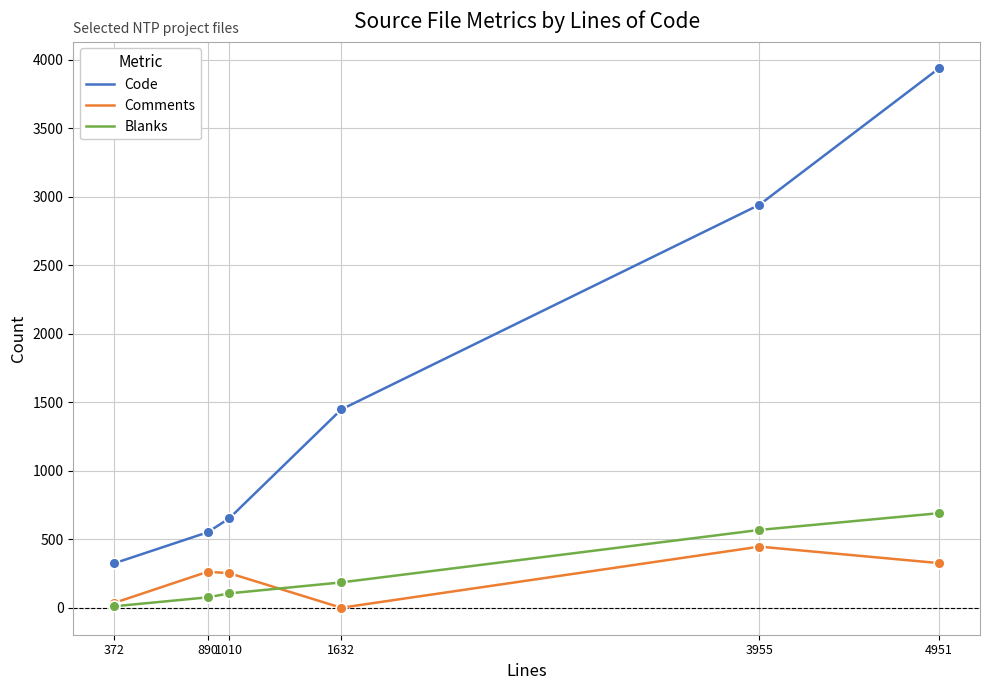

Which series changed the most between 1632 and 4951?

Code